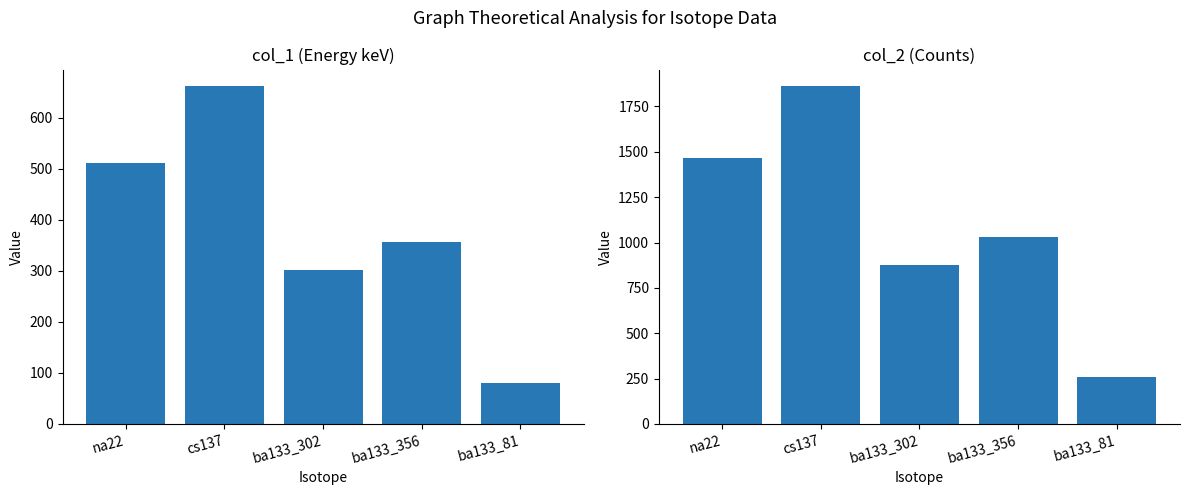

What is the spread (max minus min) of values at ba133_302?

572.0